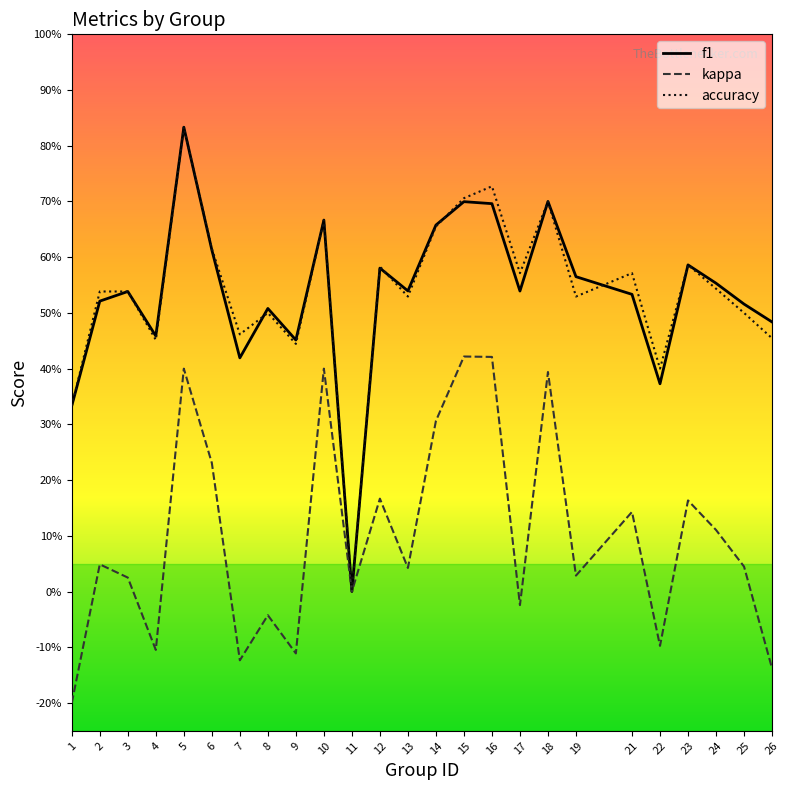

Is it true that kappa equals 0.2 at 14?

False